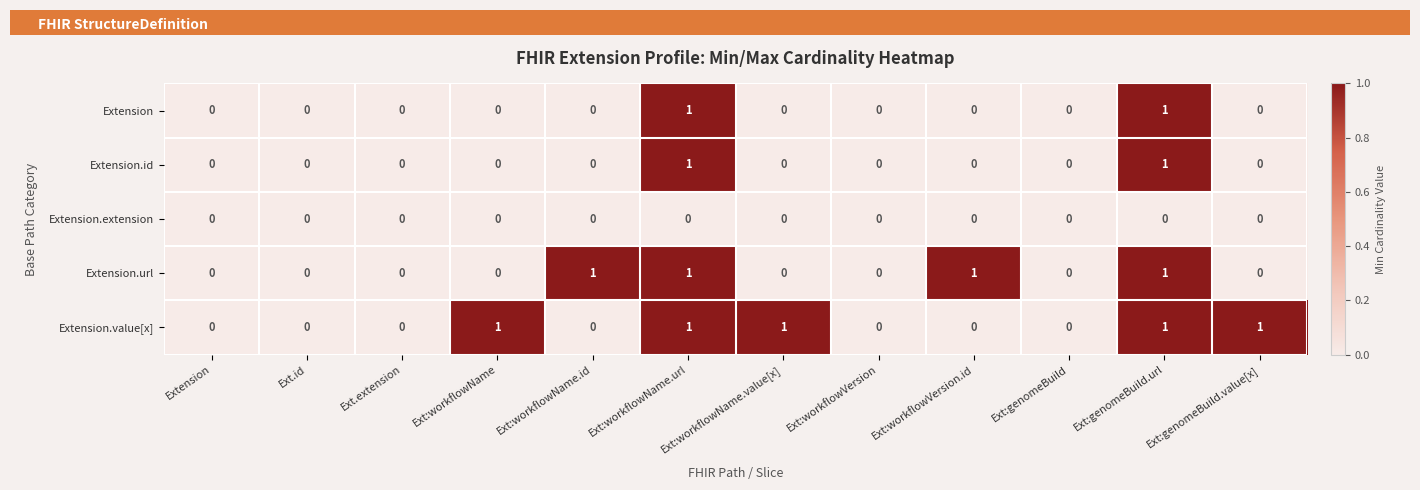

The value of Extension.id at Ext:workflowName.url is 0. True or false?

False